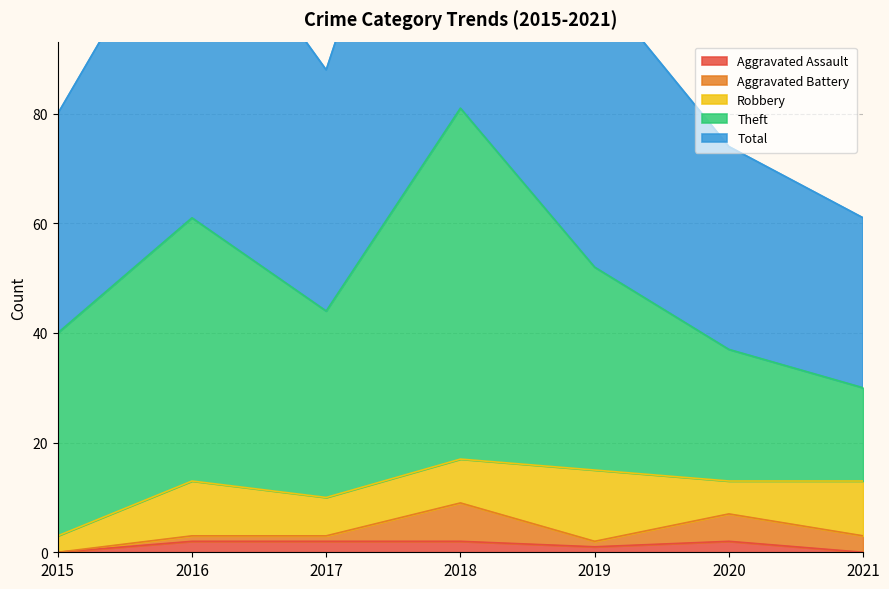

Is it true that Robbery equals 6 at 2020?

True